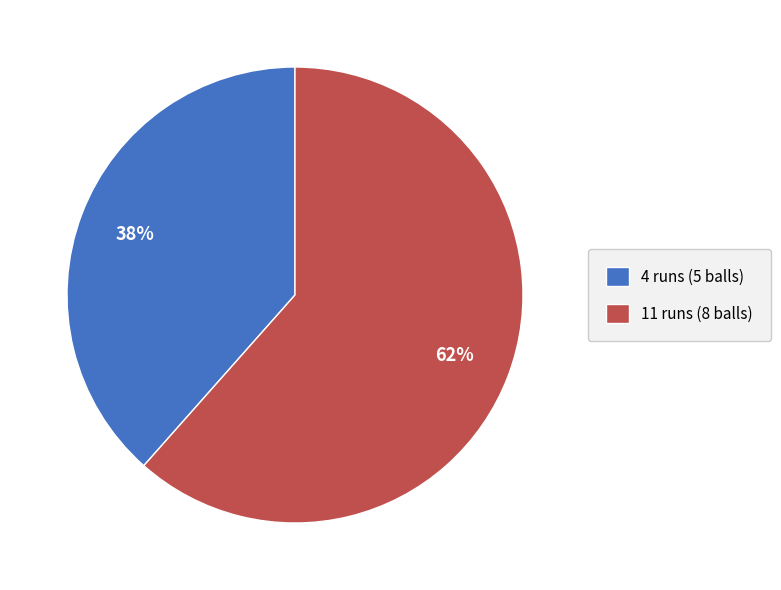

Which category has the biggest portion of the pie?

11 runs (8 balls)